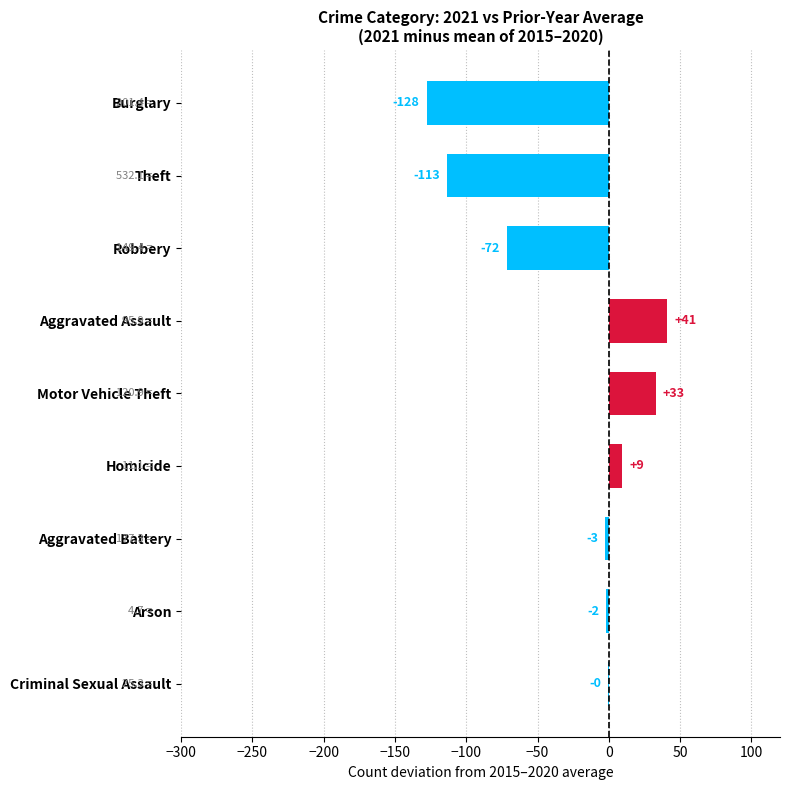

Which category has the highest value across all series?

Aggravated Assault